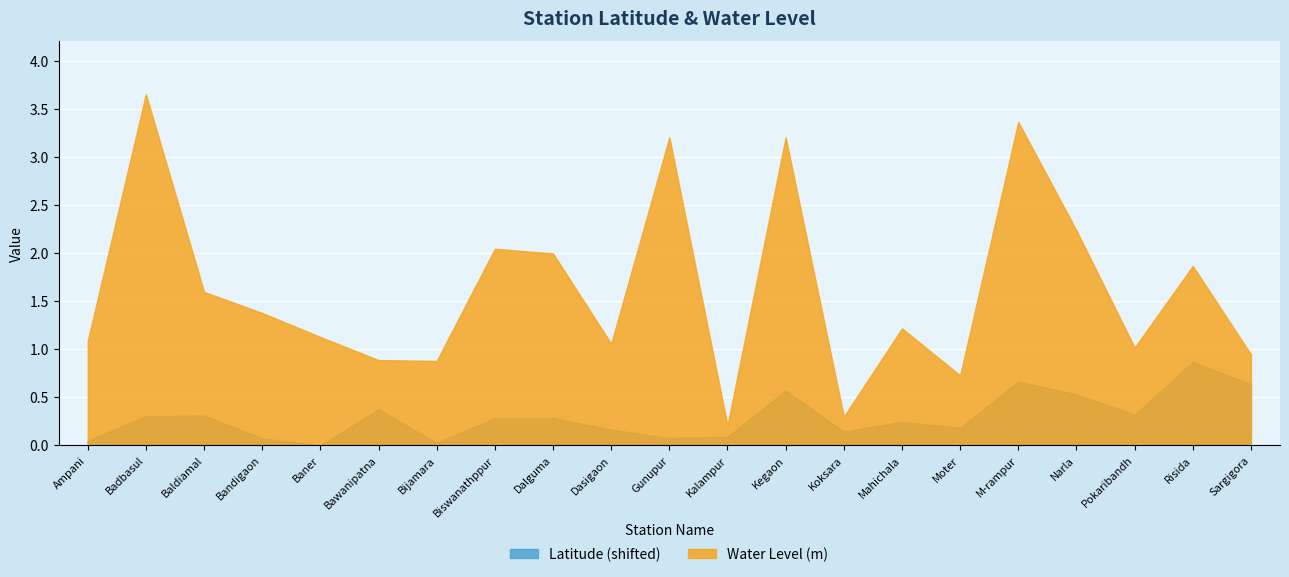

Between Bawanipatna and Sargigora, which series saw the biggest shift?

Latitude